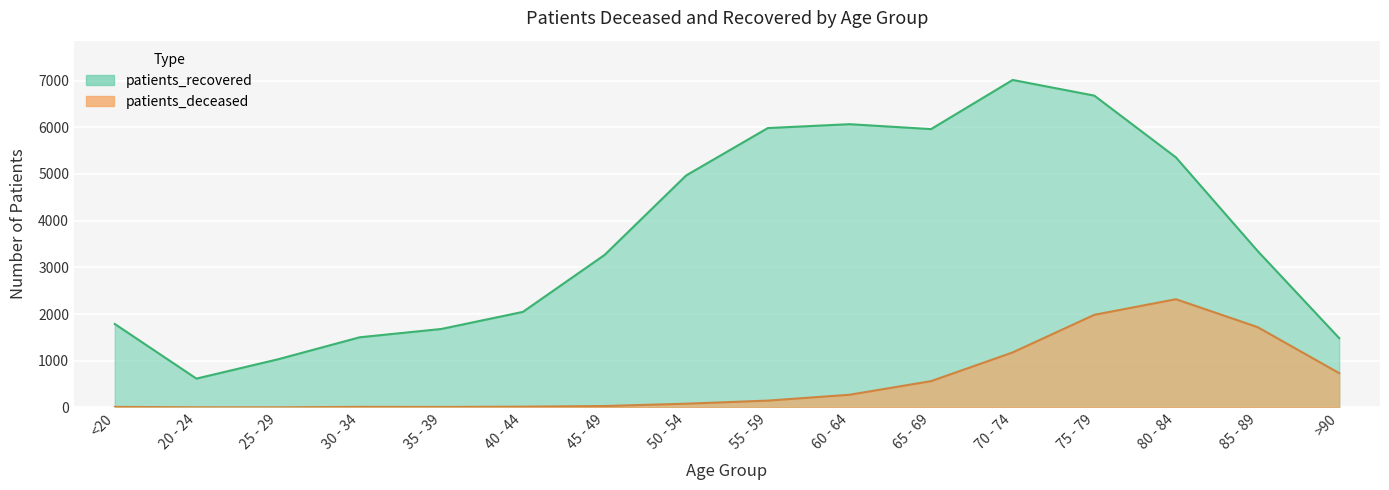

Which series has the largest range (max minus min)?

patients_recovered